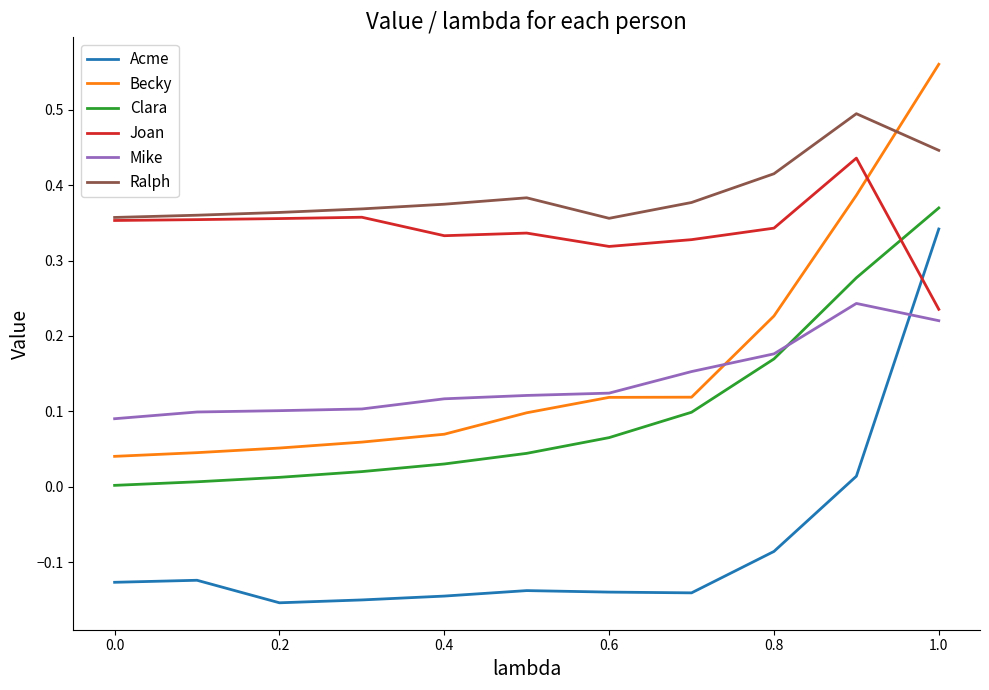

At how many categories does at least one series exceed 0?

11